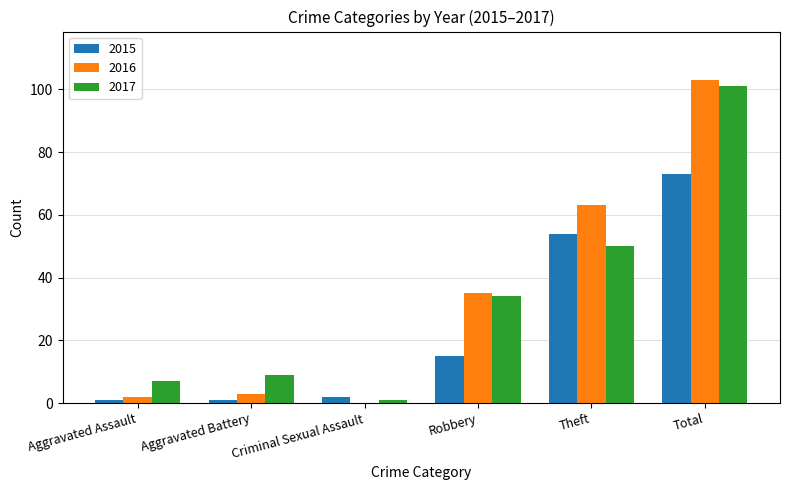

Reading left to right, transcribe all the data shown in this chart.

2015: Aggravated Assault=1	Aggravated Battery=1	Criminal Sexual Assault=2	Robbery=15	Theft=54	Total=73
2016: Aggravated Assault=2	Aggravated Battery=3	Criminal Sexual Assault=0	Robbery=35	Theft=63	Total=103
2017: Aggravated Assault=7	Aggravated Battery=9	Criminal Sexual Assault=1	Robbery=34	Theft=50	Total=101